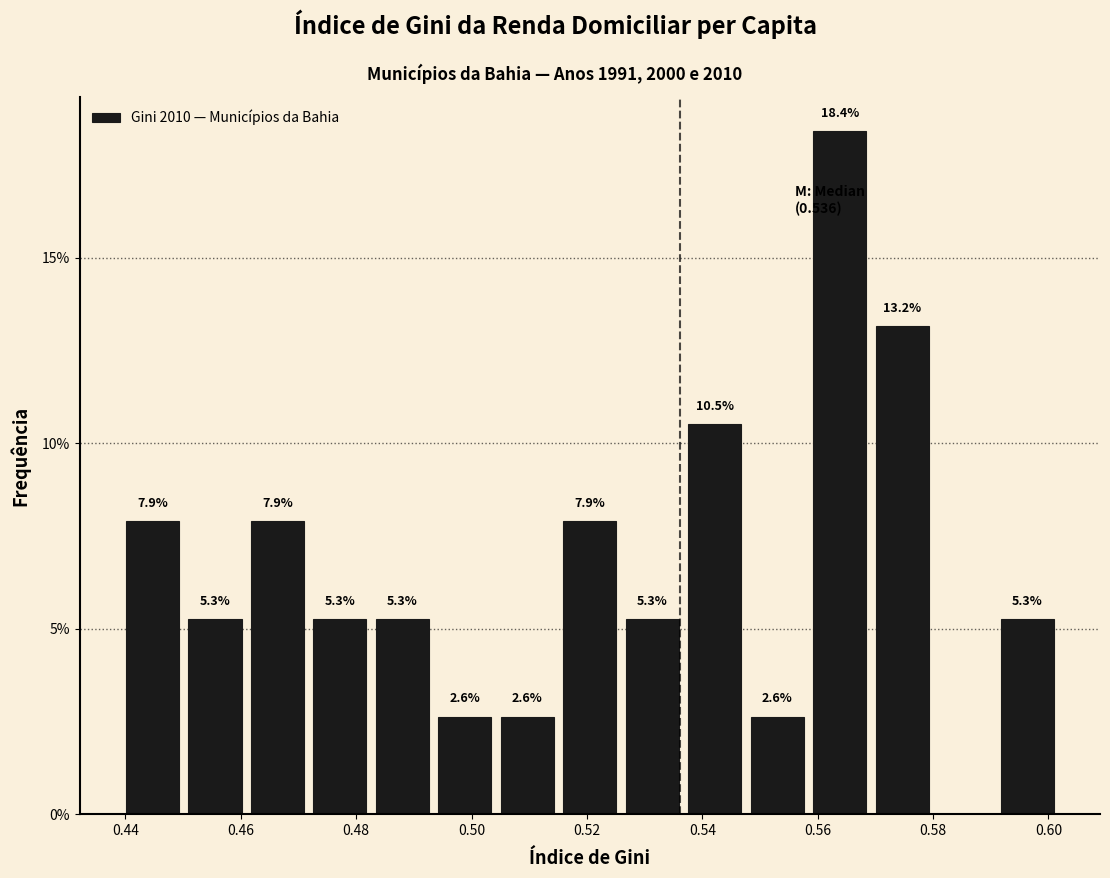

Which range on the x-axis has the tallest bar?

0.558 to 0.570